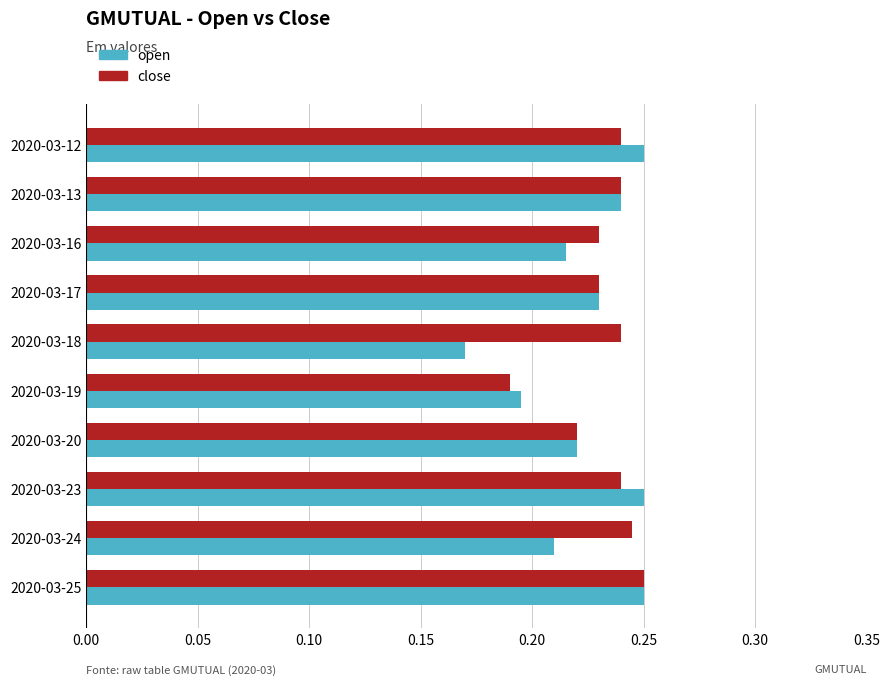

True or false: close has a value of 0.4 at 2020-03-16.

False